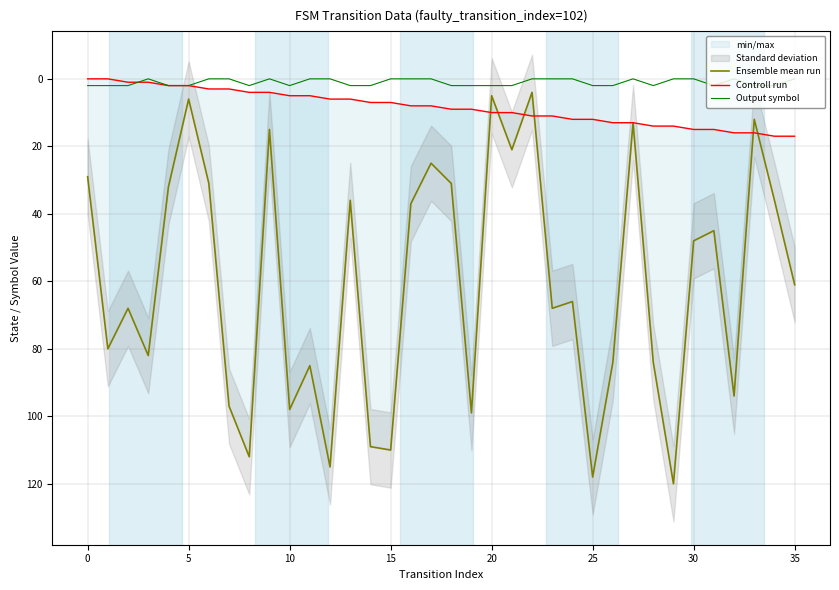

Is this an area chart (filled region under the line)?

No